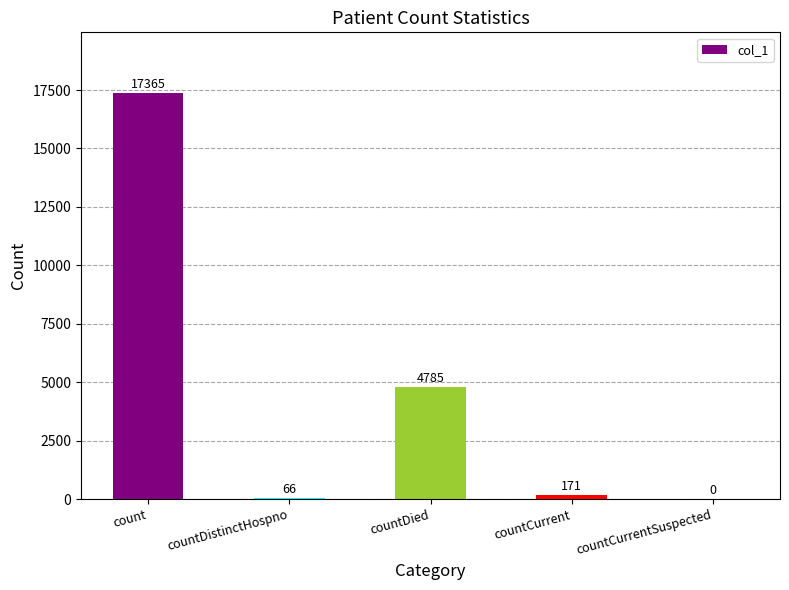

Where does the data first go above 171?

count